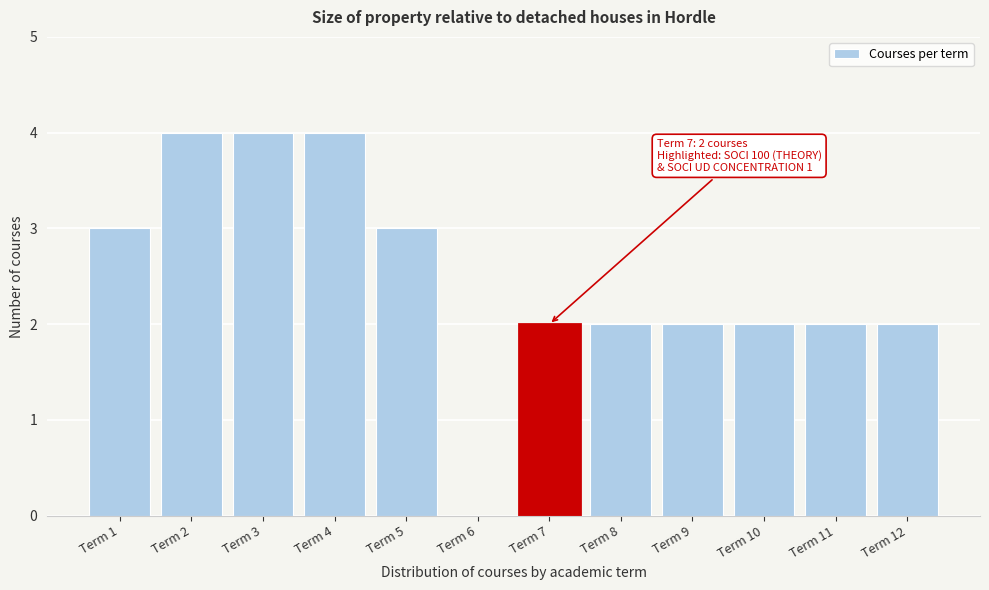

Reading right to left, list all the values displayed in this chart.

Term 12=2	Term 11=2	Term 10=2	Term 9=2	Term 8=2	Term 7=2	Term 6=0	Term 5=3	Term 4=4	Term 3=4	Term 2=4	Term 1=3